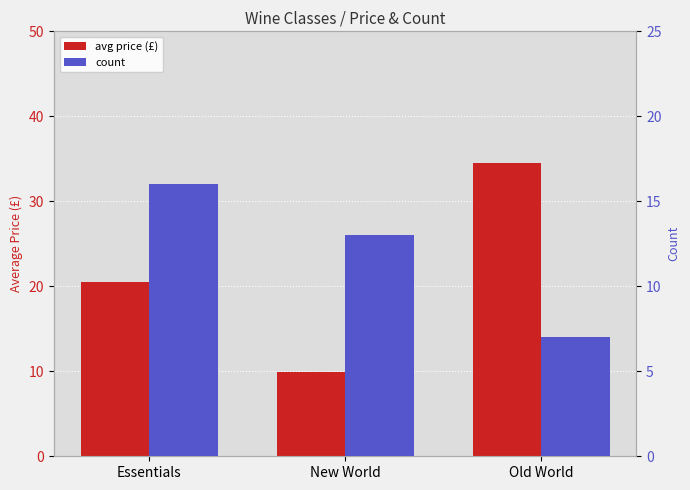

What are all the series names shown in the legend?

avg price (£), count